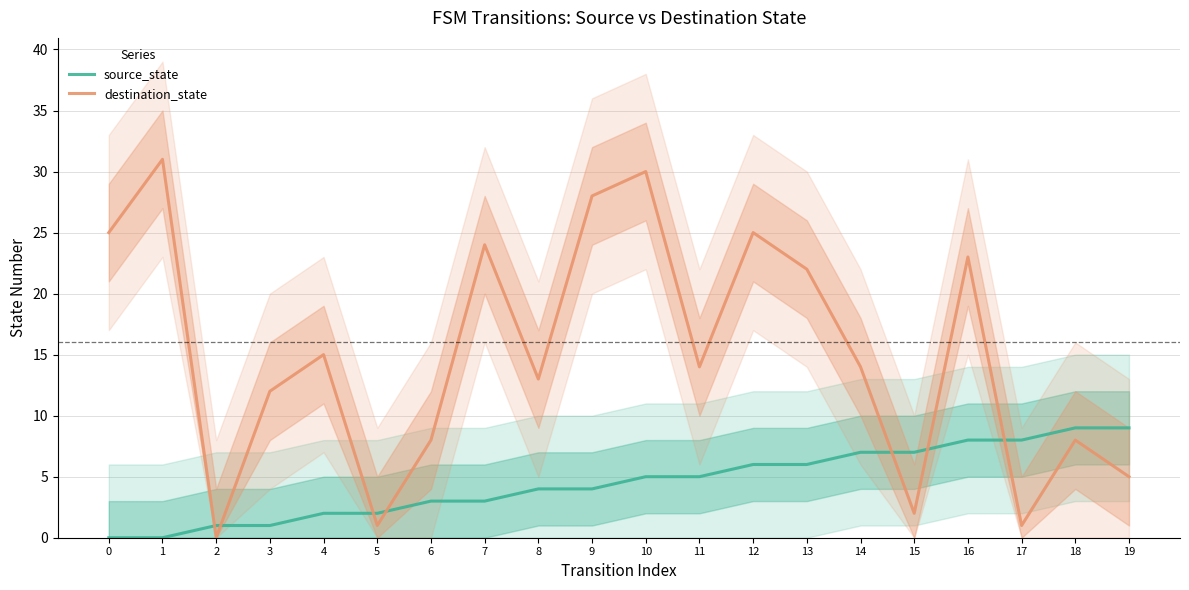

True or false: destination_state has a value of 1 at 17.

True